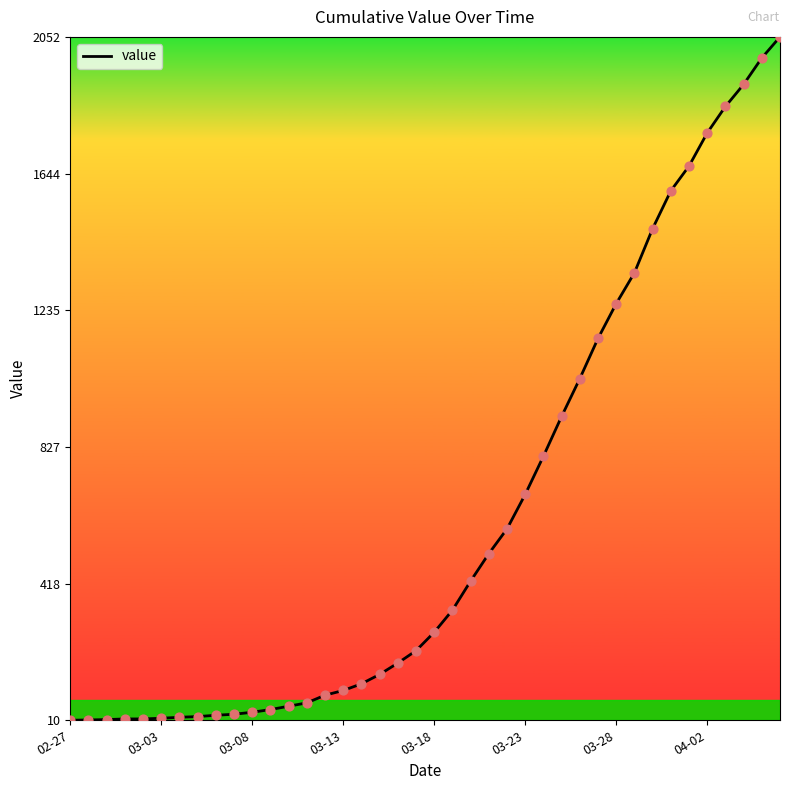

What is the greatest value displayed?

2052